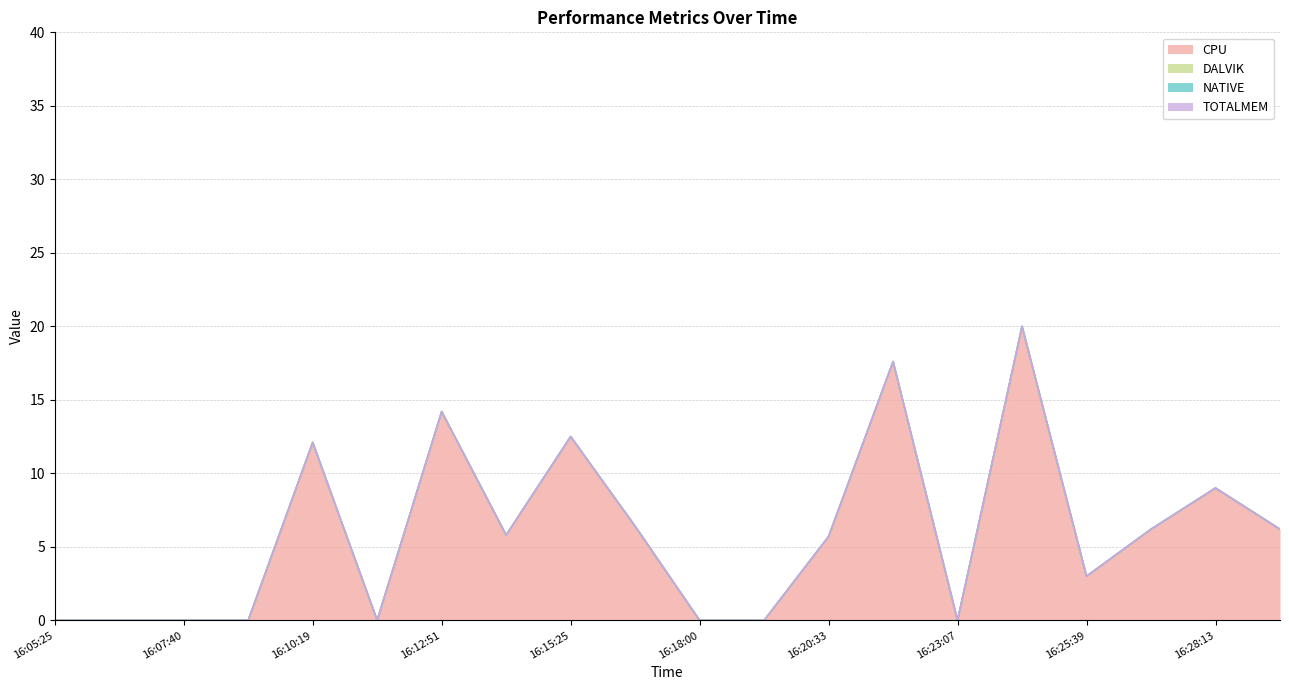

What is the label of the 14th point from the left?

16:21:50